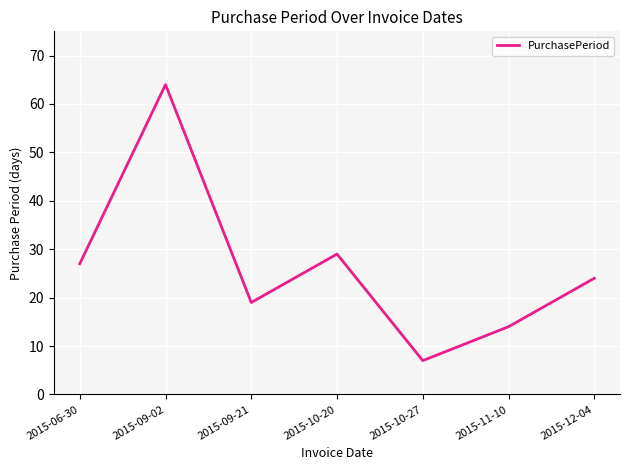

Reading left to right, transcribe all the data shown in this chart.

2015-06-30=27	2015-09-02=64	2015-09-21=19	2015-10-20=29	2015-10-27=7	2015-11-10=14	2015-12-04=24